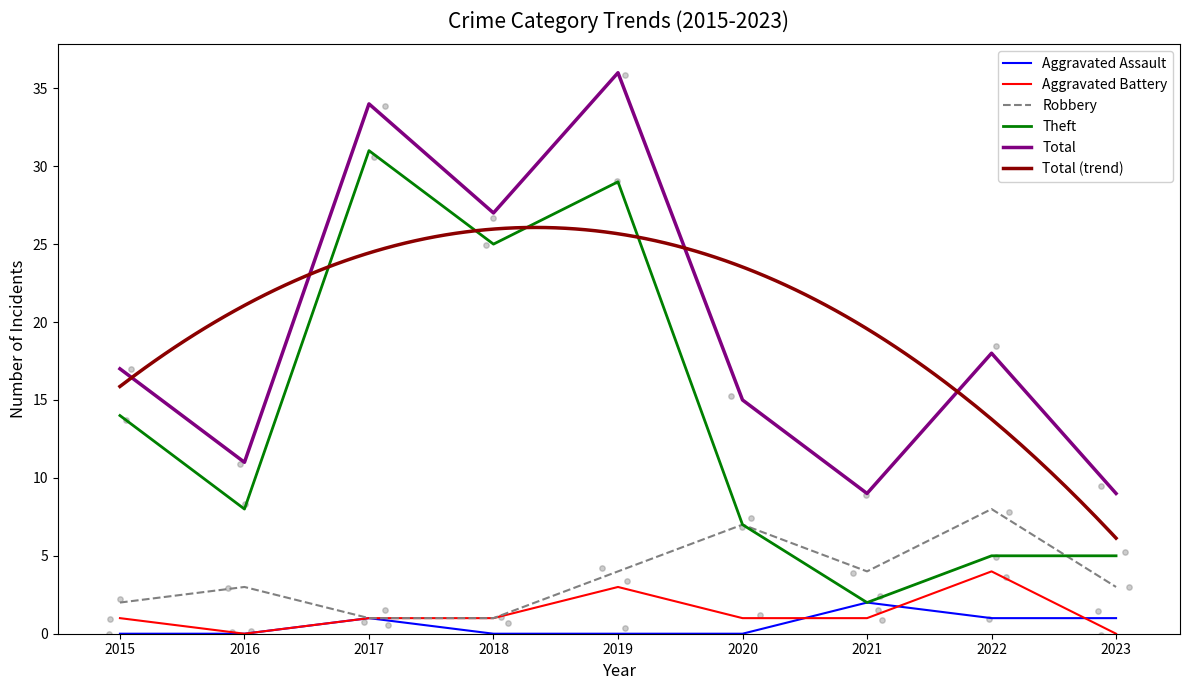

Which series has the largest total across all categories?

Total